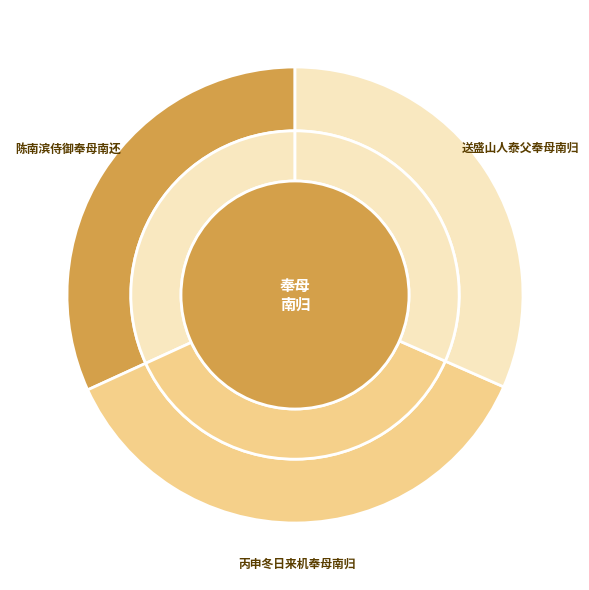

Does 丙申冬日来机奉母南归 represent more than half of the total?

No